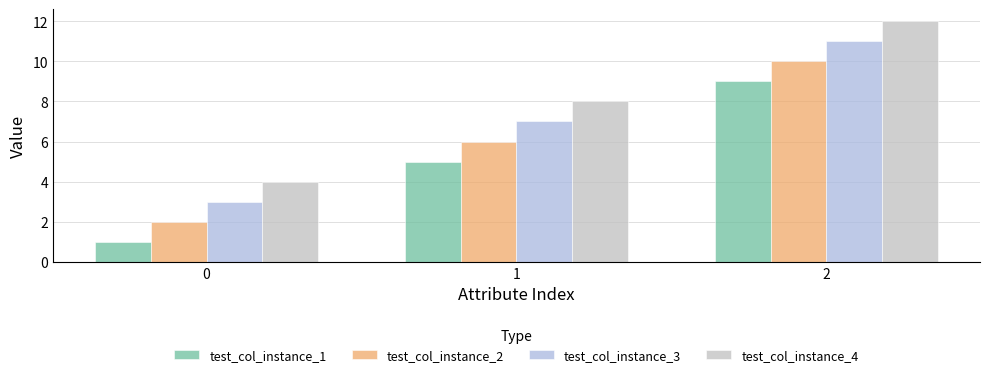

How many test_col_instance_2 values are between 2 and 10?

3